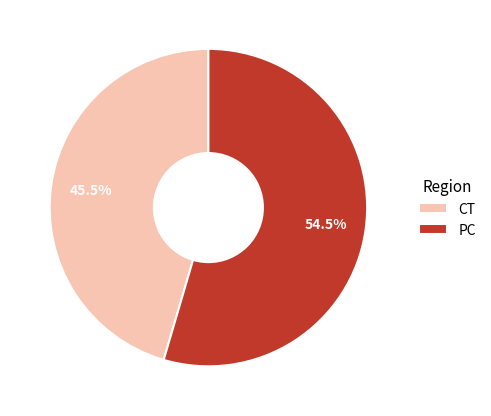

To the nearest percent, what is the average slice percentage?

50%